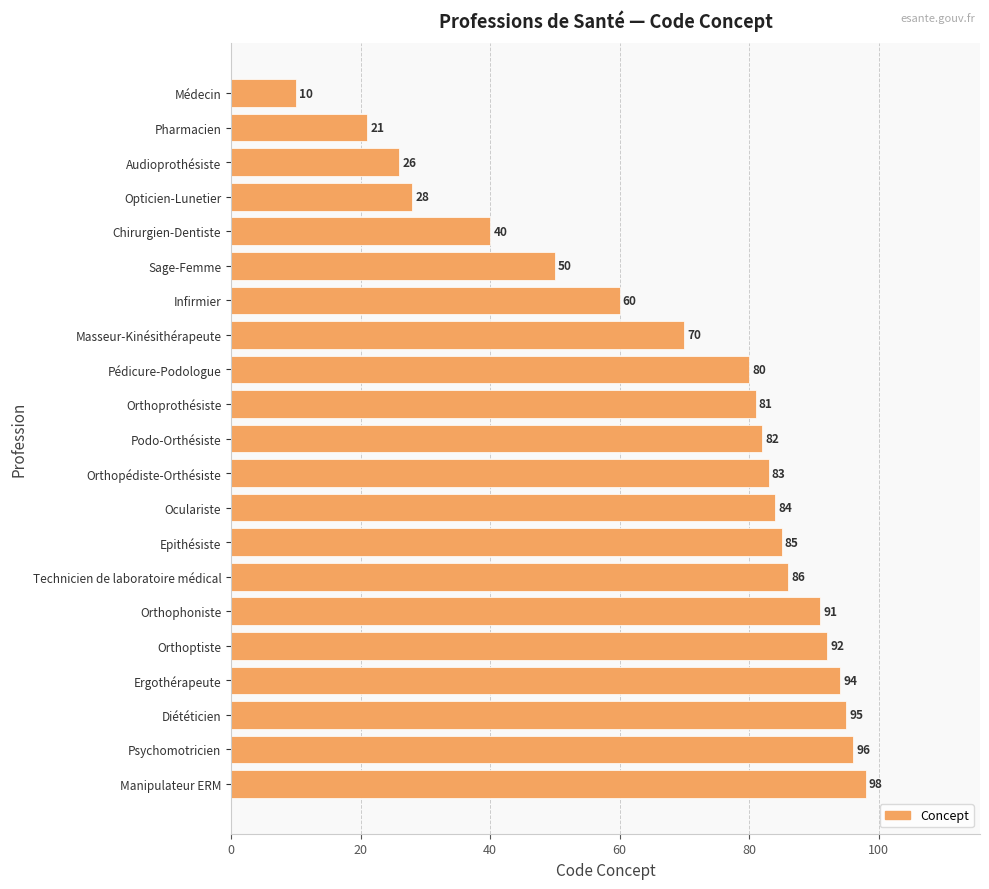

Which label corresponds to the largest value in the chart?

Manipulateur ERM